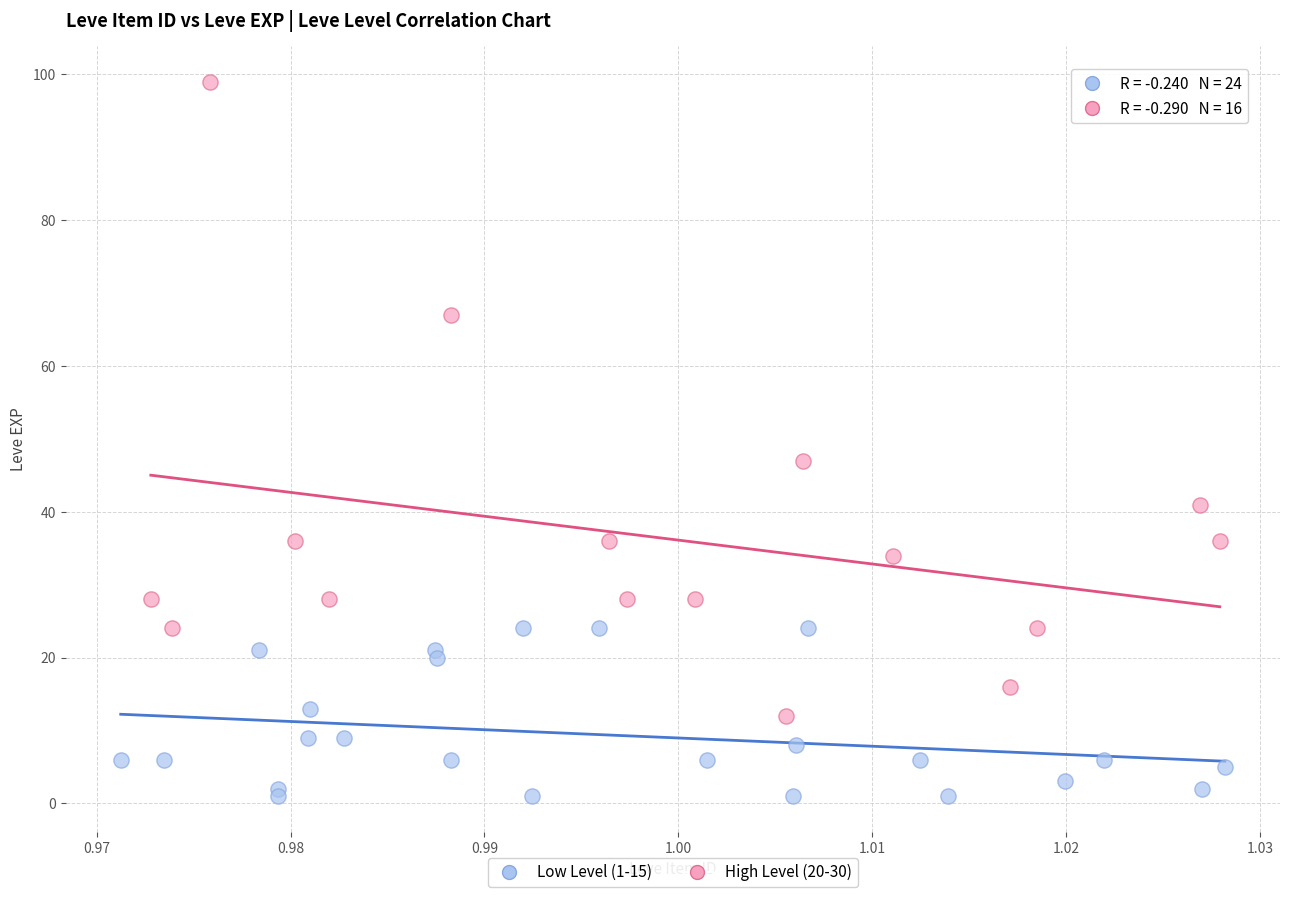

Which series has the widest spread of Y values?

High Level (20-30)